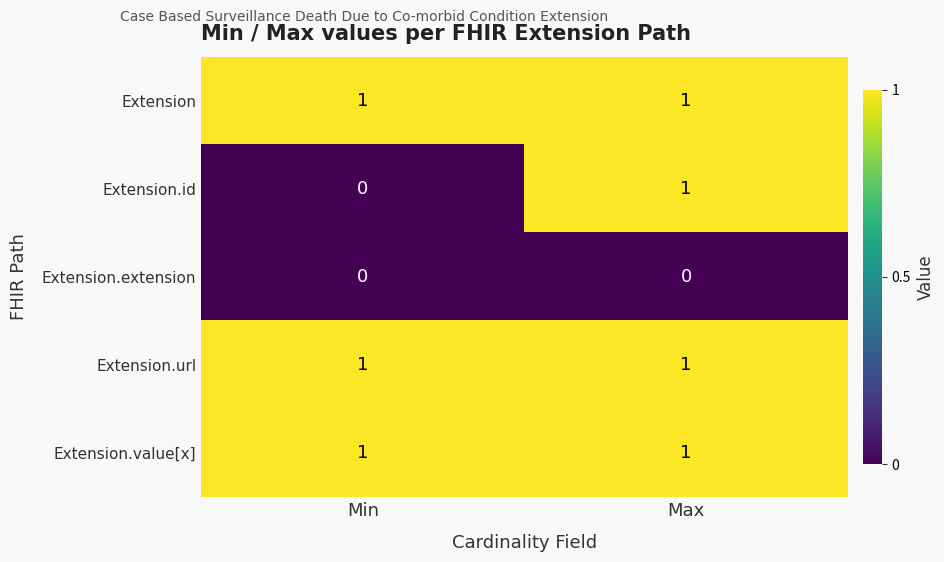

List the labels in order of Extension.id value, smallest first.

Min, Max